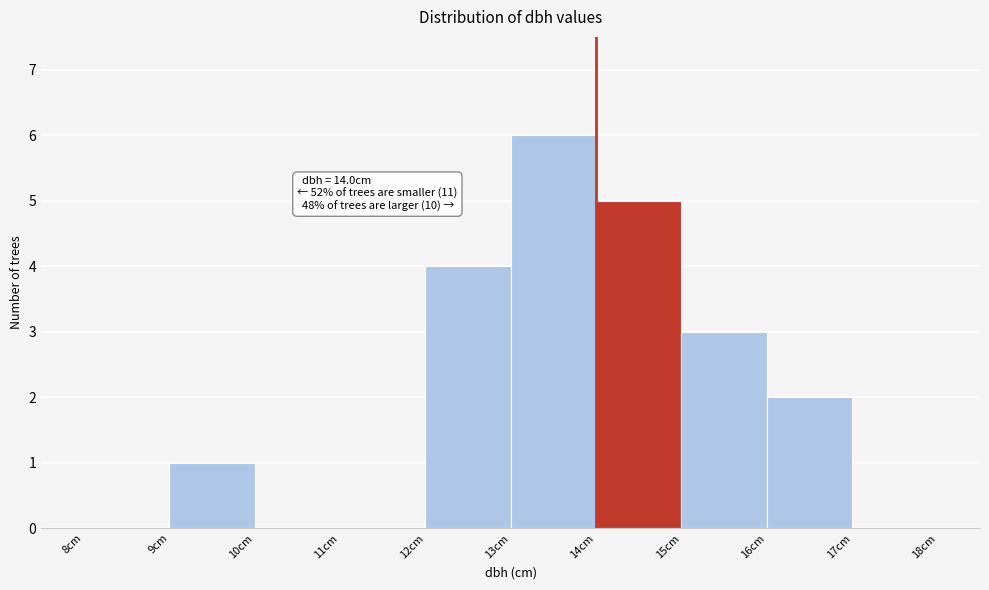

Which range on the x-axis has the tallest bar?

13 to 14